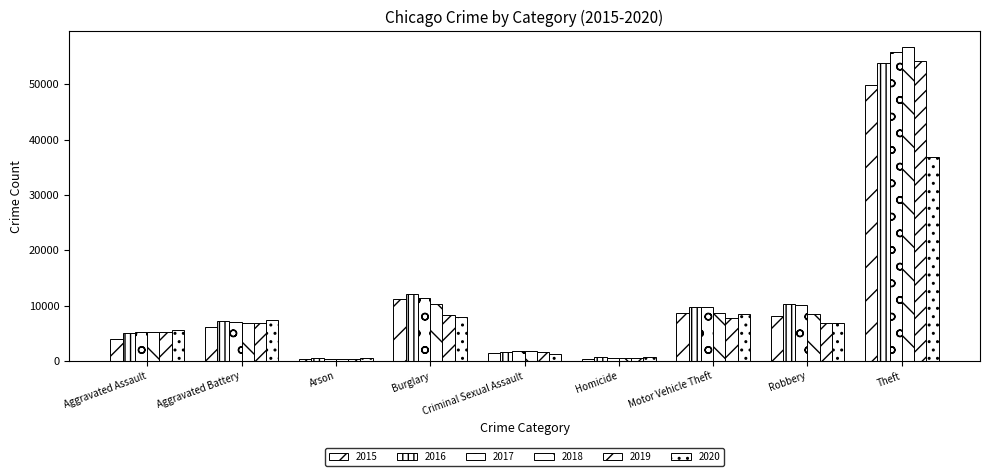

How many values in the 2020 series are below 6861?

4